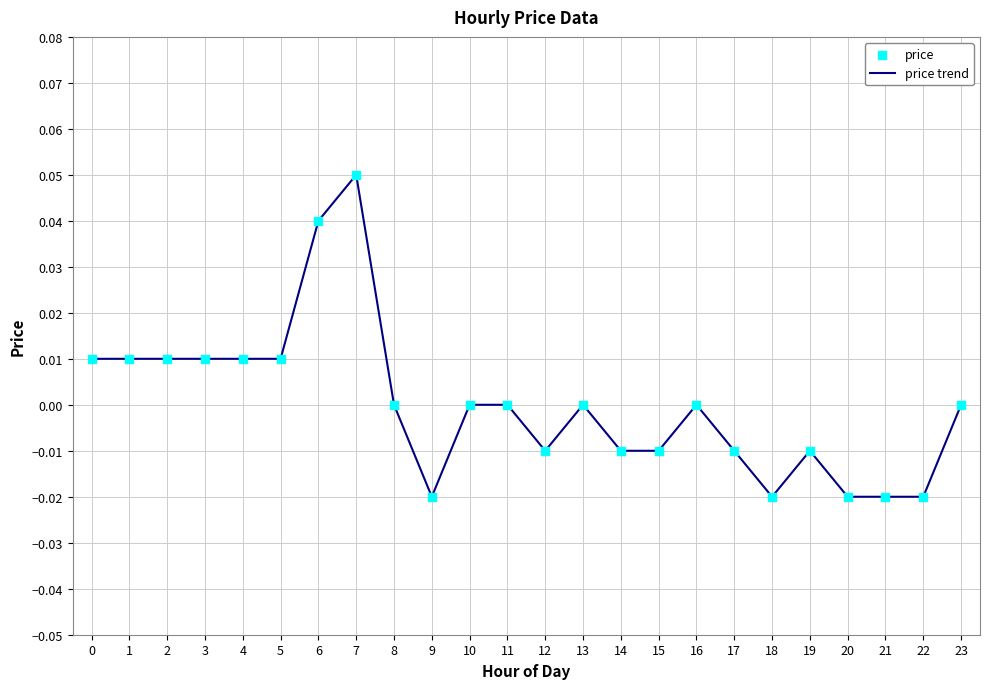

The value at 18 is -0.0. True or false?

True